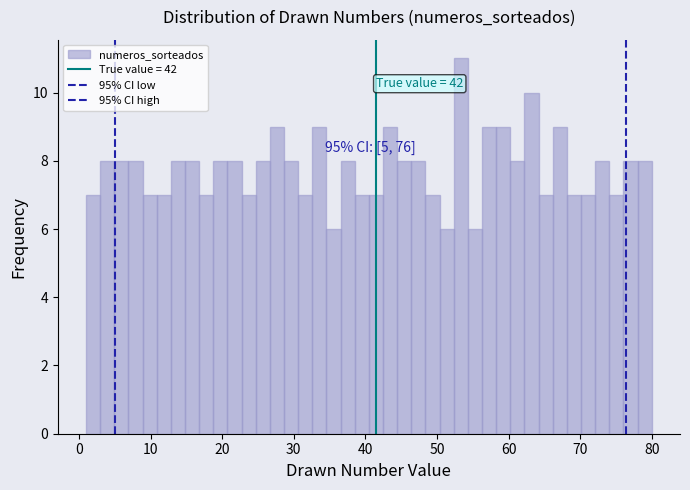

Read against the x-axis, roughly where is the centre of the tallest bar?

53